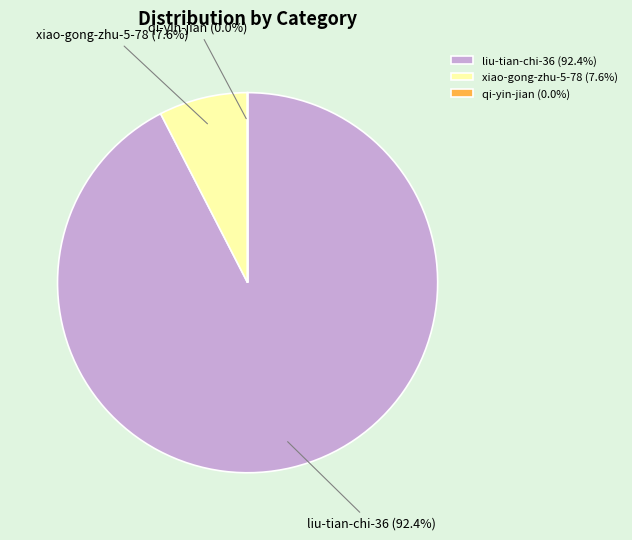

Is liu-tian-chi-36 the majority of the pie?

Yes